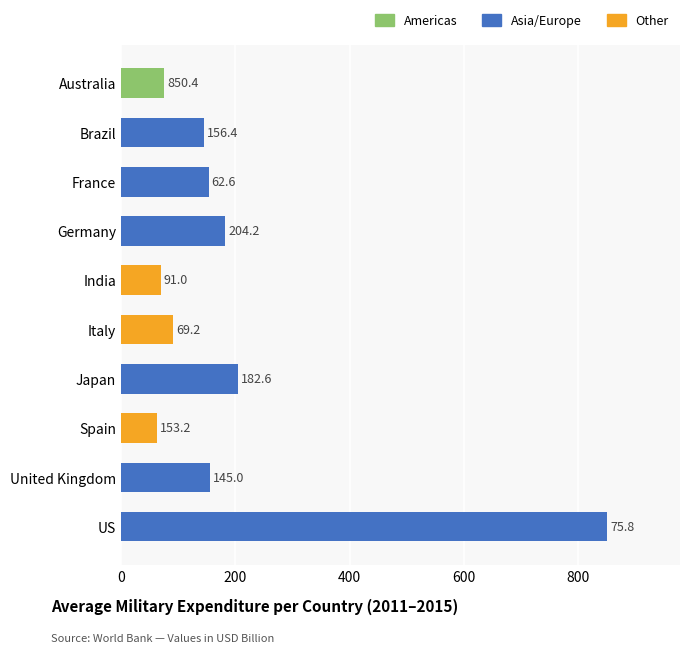

Reading bottom to top, transcribe all the data shown in this chart.

US=850.4	United Kingdom=156.4	Spain=62.6	Japan=204.2	Italy=91.0	India=69.2	Germany=182.6	France=153.2	Brazil=145.0	Australia=75.8